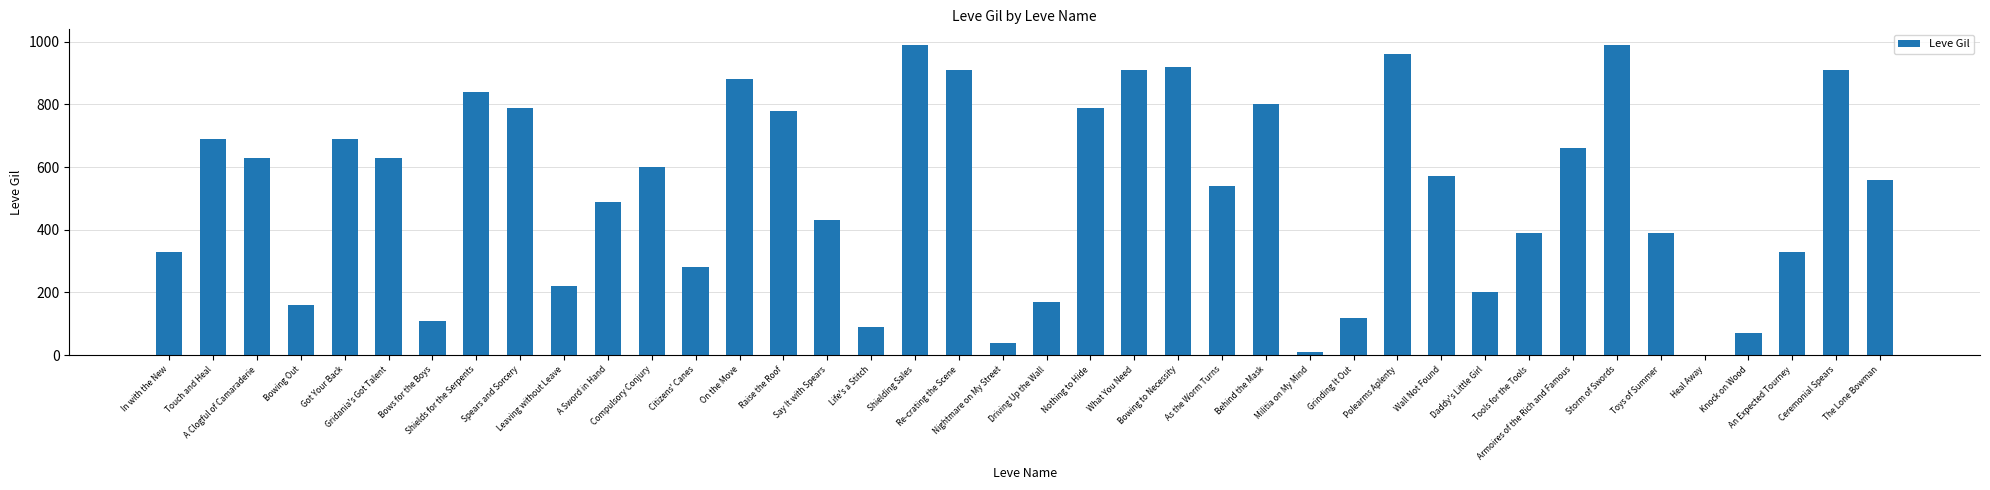

Approximately how many times larger is the value at Got Your Back compared to Nothing to Hide?

0.9